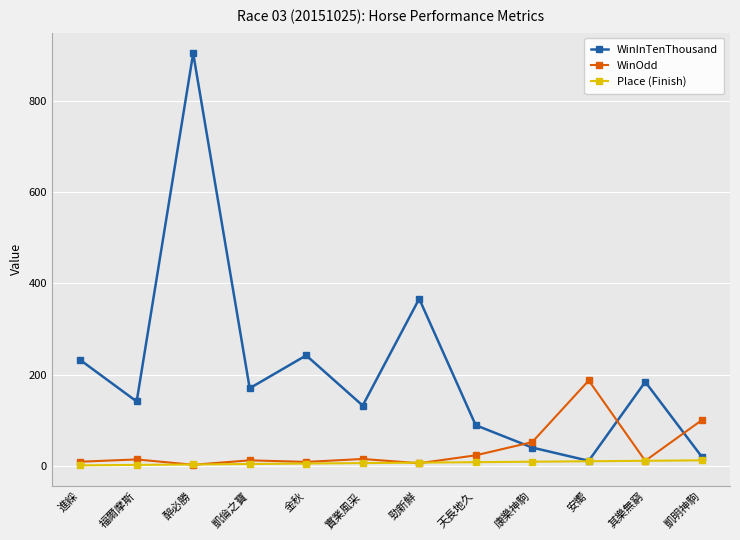

What is the greatest value displayed?

904.0